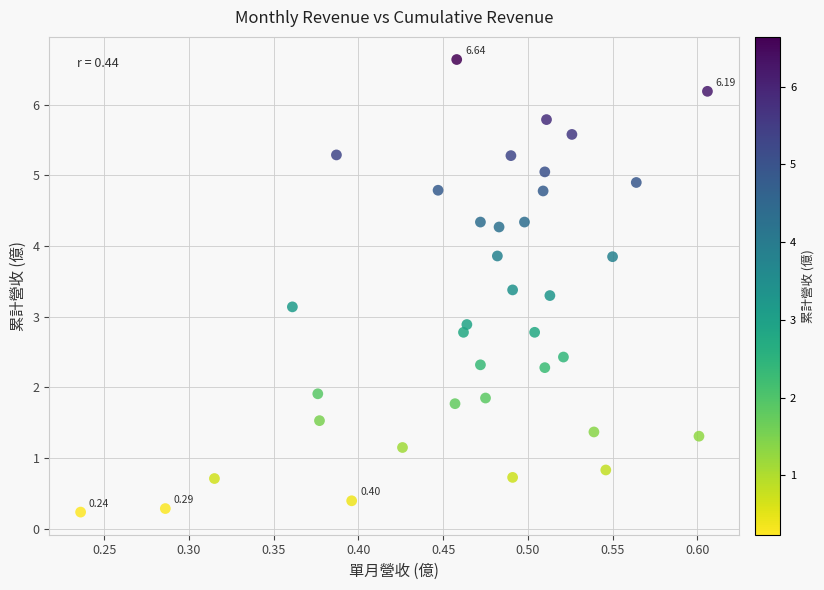

What is the range of X values (max minus min)?

0.4